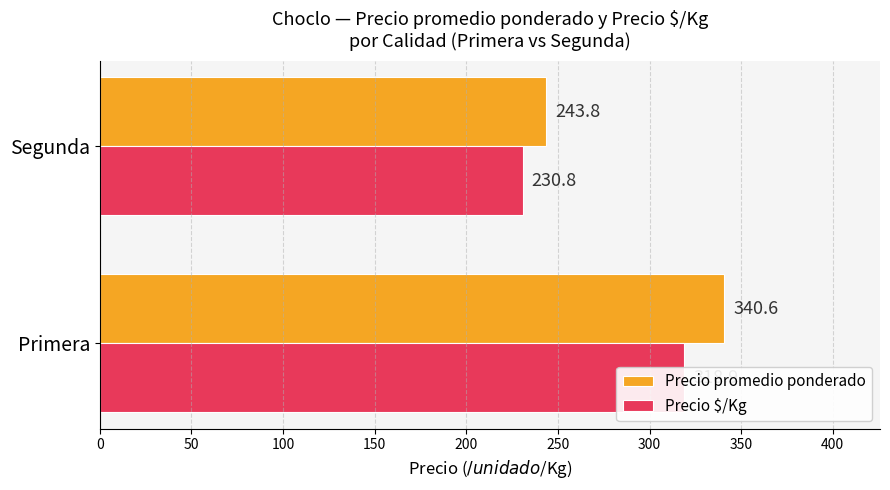

Reading right to left, what are all the values shown in this chart?

Precio promedio ponderado: 243.8	340.6
Precio $/Kg: 230.8	318.9